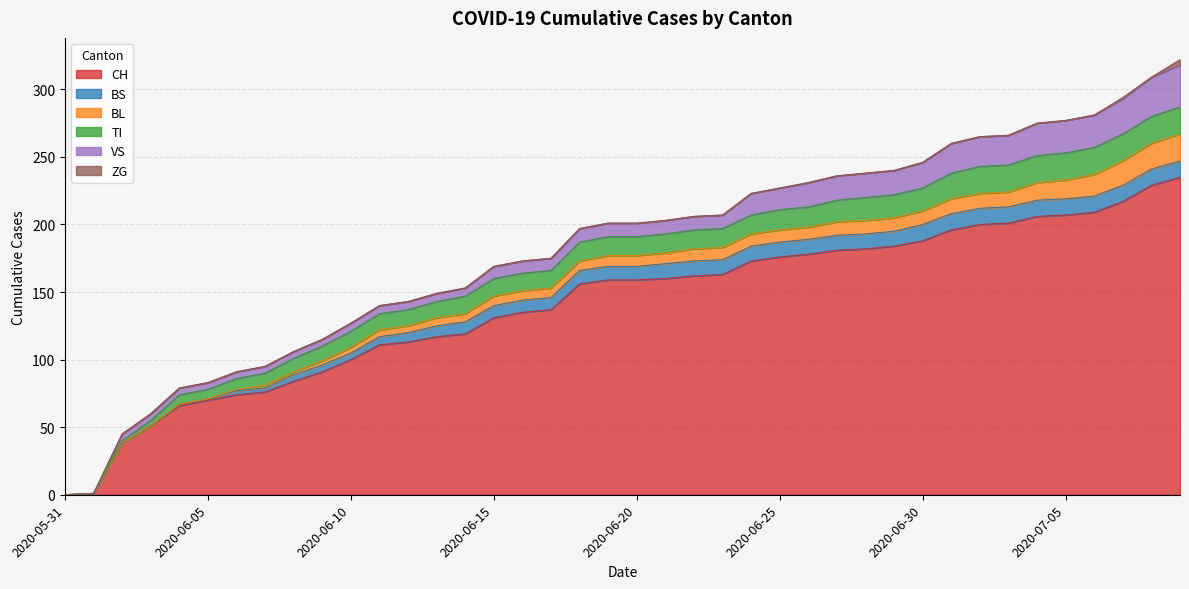

How many lines are shown in the chart?

6